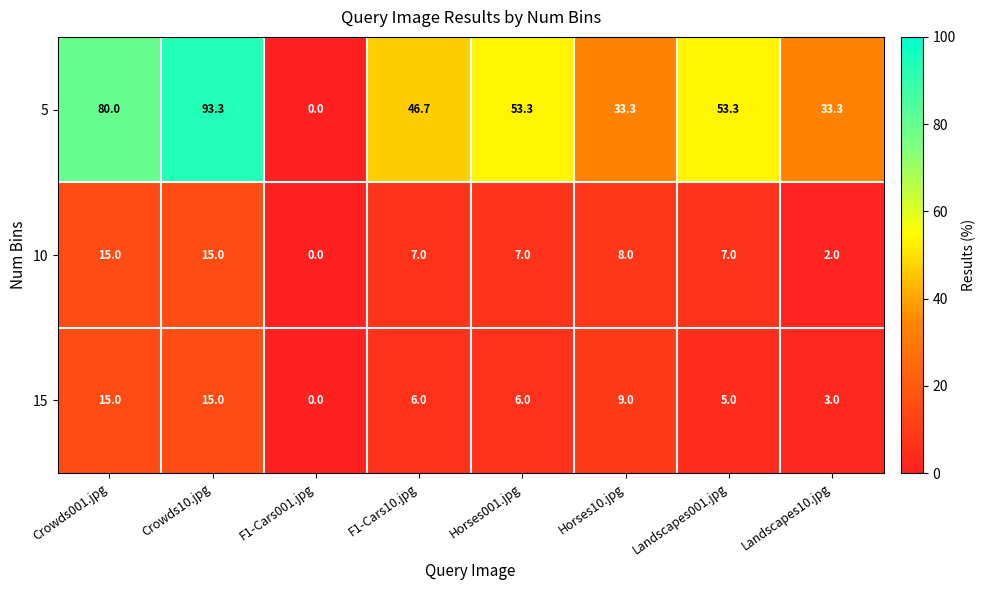

At Horses10.jpg, list the series in order from smallest to largest.

10, 15, 5